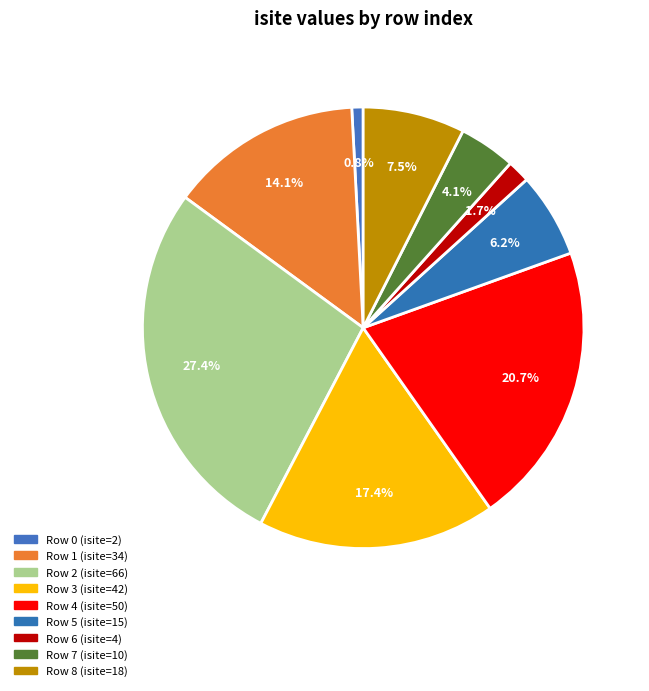

Does any single category account for the majority?

No